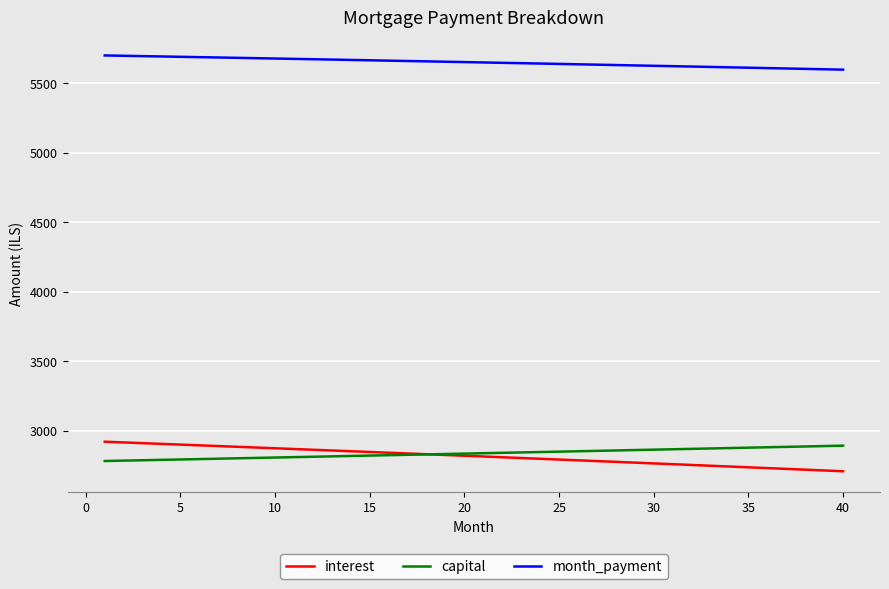

True or false: capital and month_payment cross at least once.

False